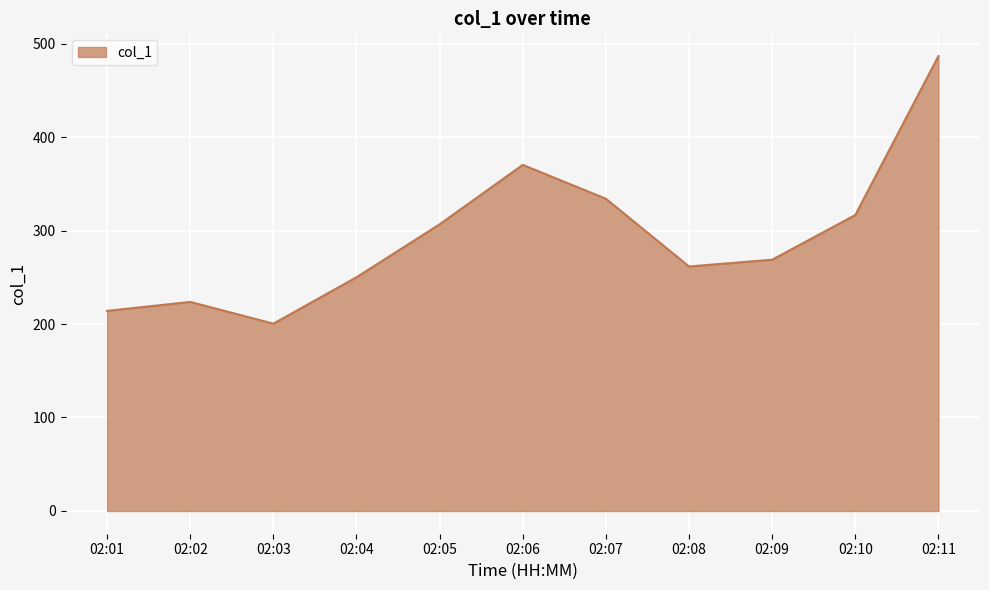

At which category does the chart reach its minimum across all series?

02:03